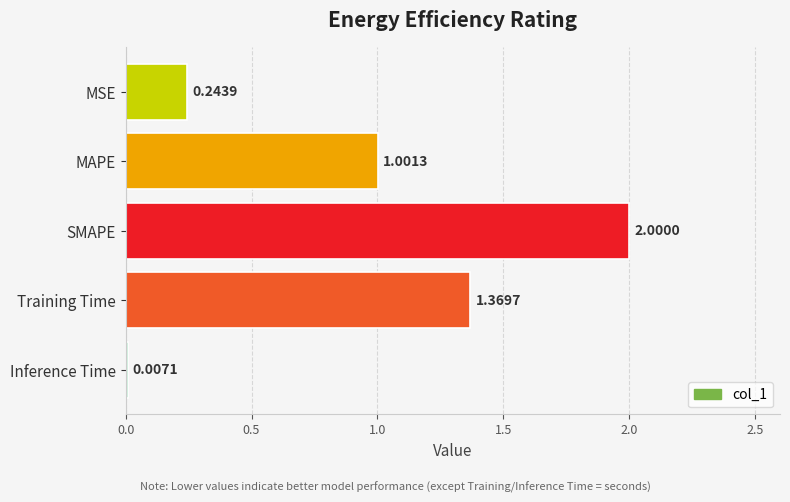

At which category does the chart reach its peak across all series?

SMAPE